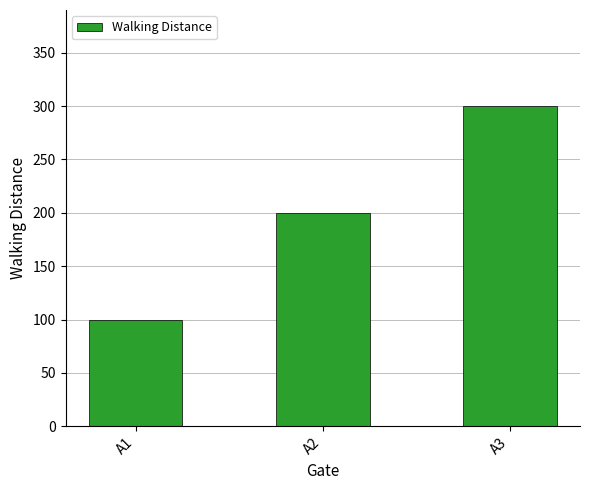

What is the value of the 2nd bar from the left?

200